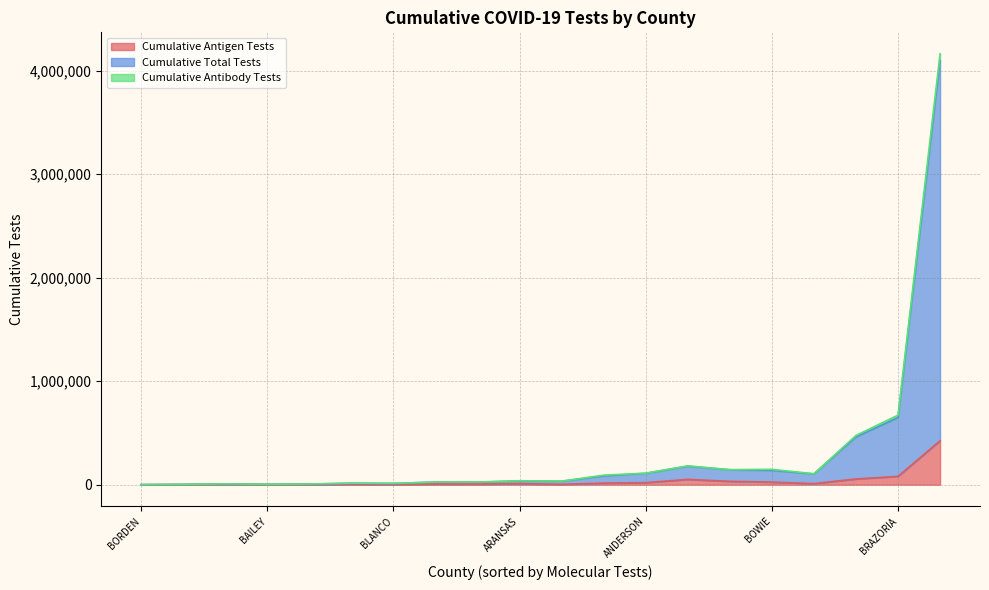

True or false: Cumulative Total Tests has a value of 4720 at BAYLOR.

True